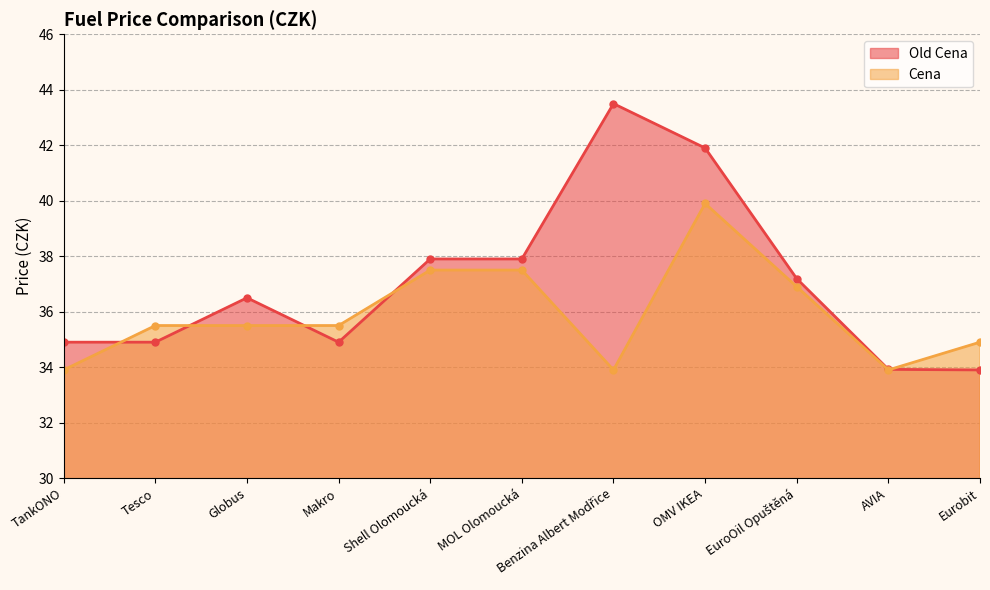

How many values in the Cena series exceed 35?

7